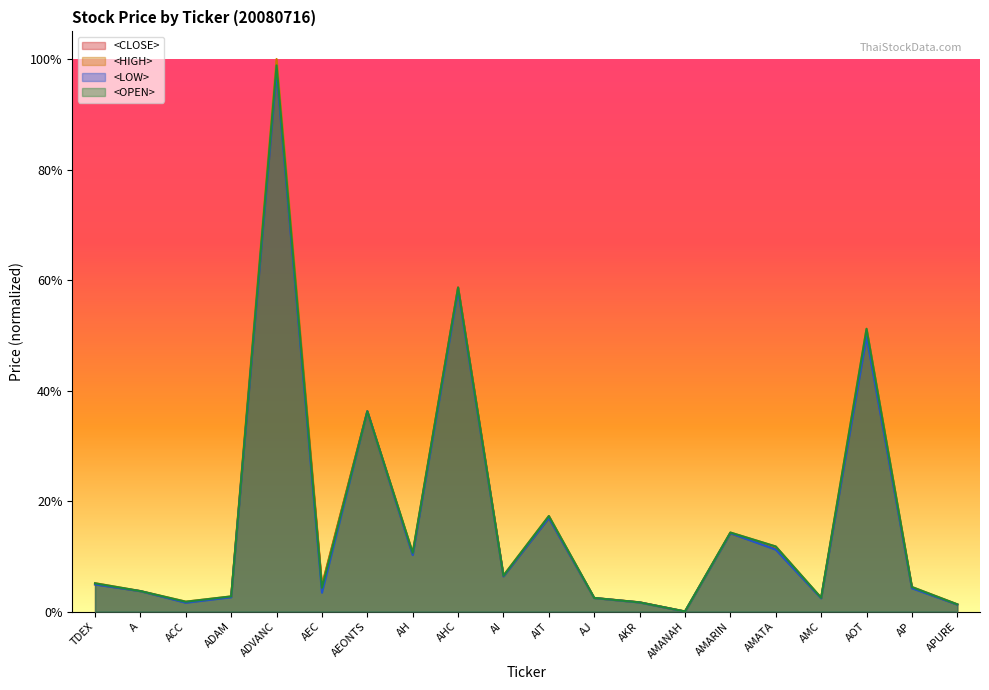

What is the highest value of the <CLOSE> series?

97.7